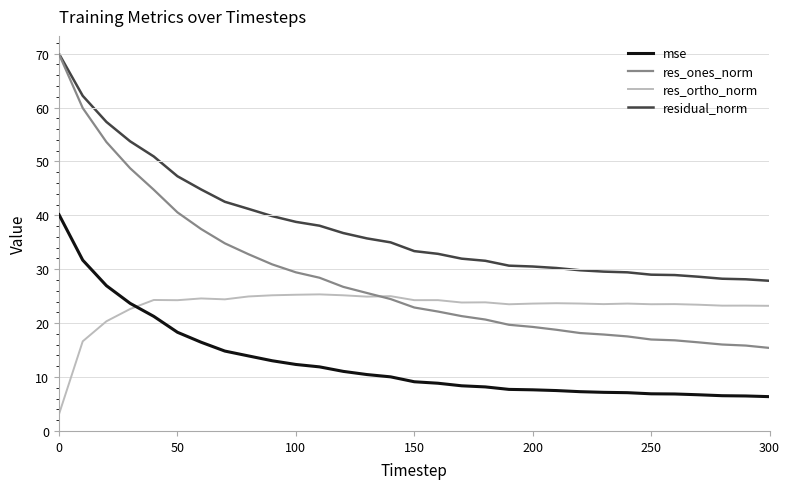

What is the minimum value for res_ones_norm?

15.4